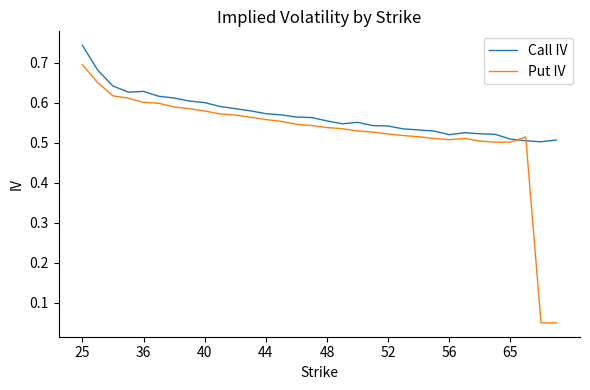

Rank the series by their maximum value, from lowest to highest.

Put IV, Call IV